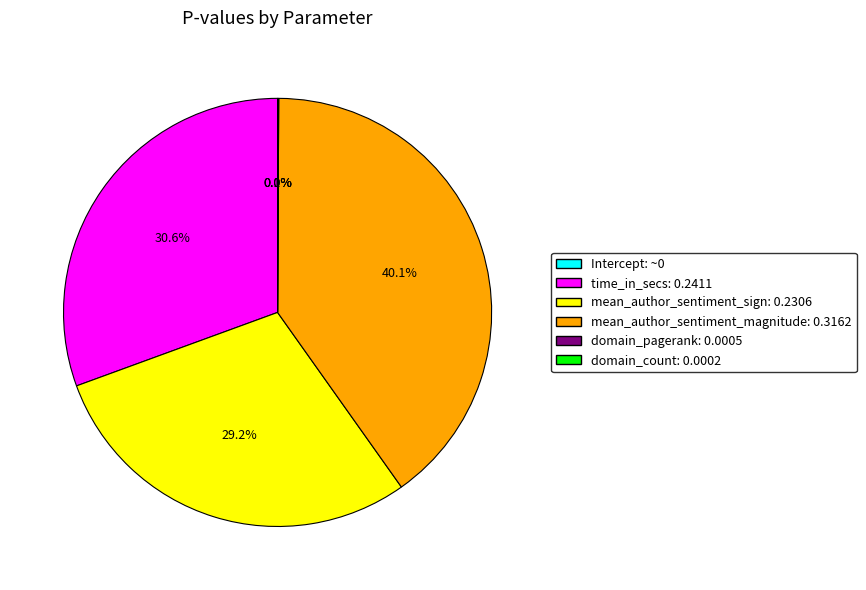

Count the number of slices in the pie.

6